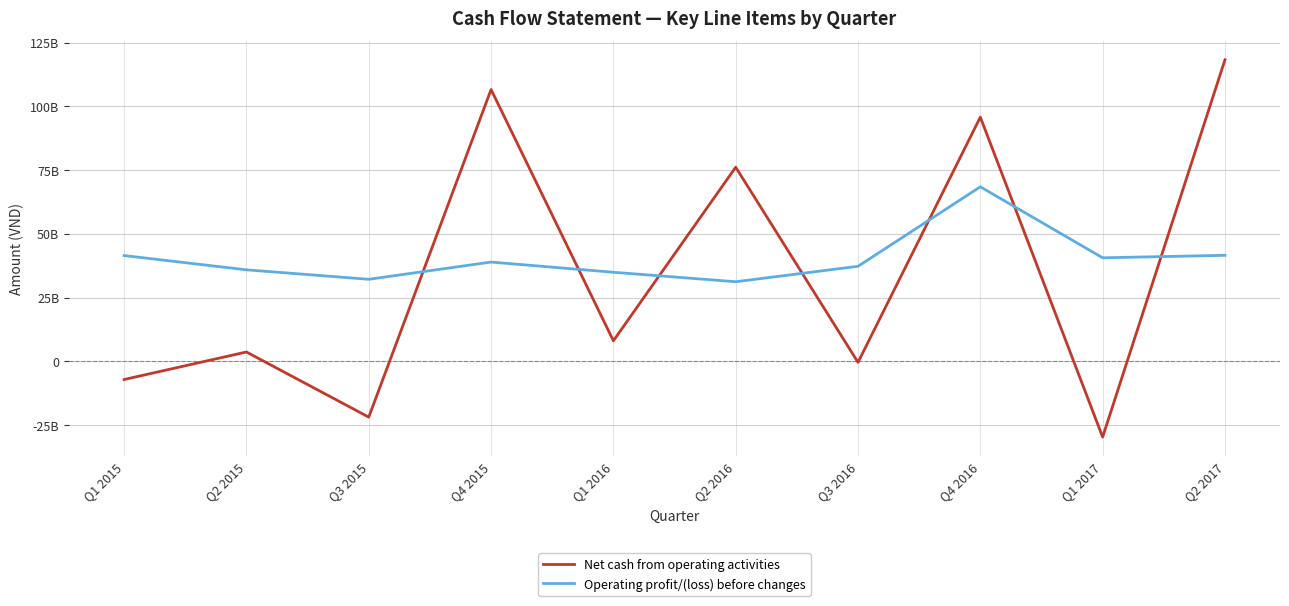

Is this an area chart (filled region under the line)?

No